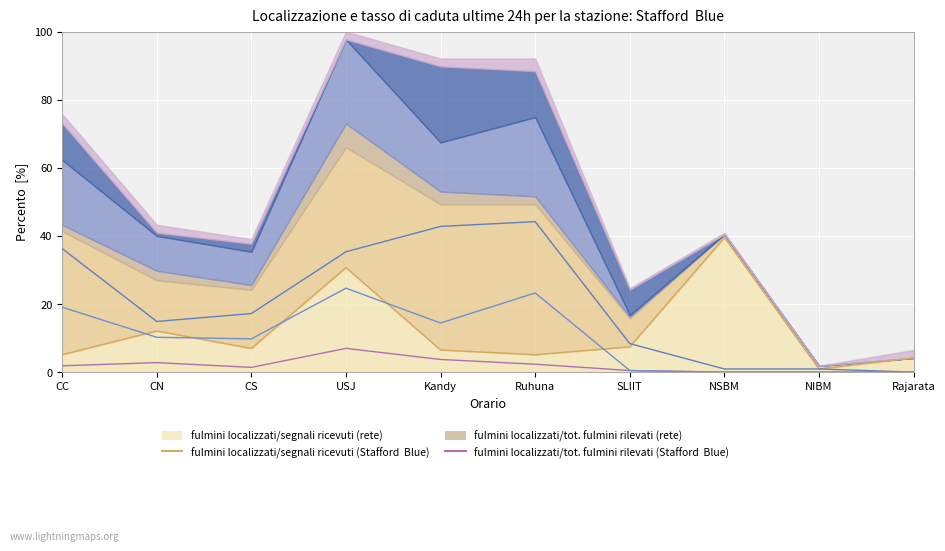

Between NIBM and USJ, which is larger?

USJ